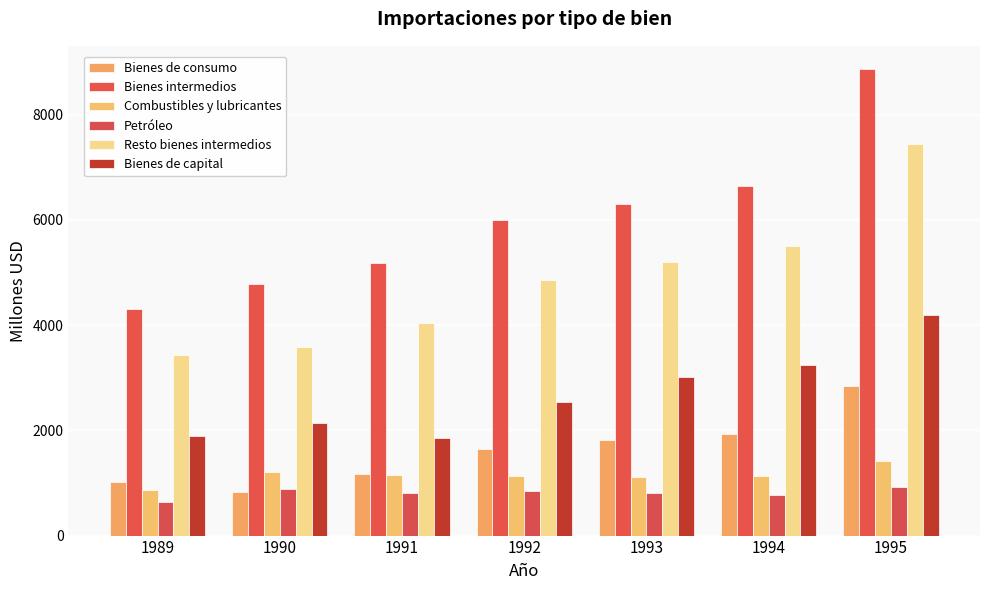

Is the value of Resto bienes intermedios at 1989 greater than the value of Petróleo at 1994?

Yes